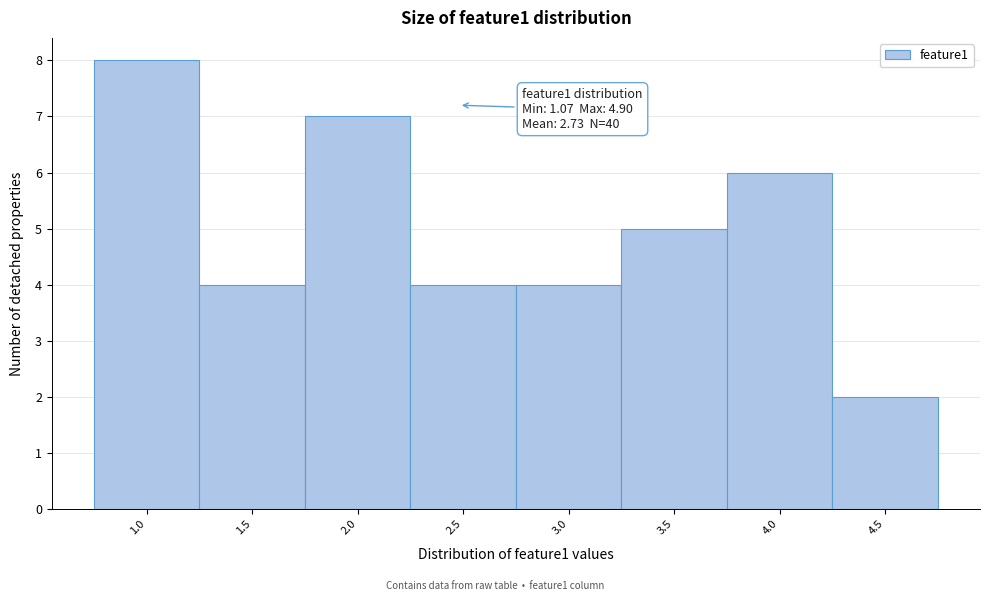

Reading left to right, extract all data points from this chart.

1.0=8	1.5=4	2.0=7	2.5=4	3.0=4	3.5=5	4.0=6	4.5=2